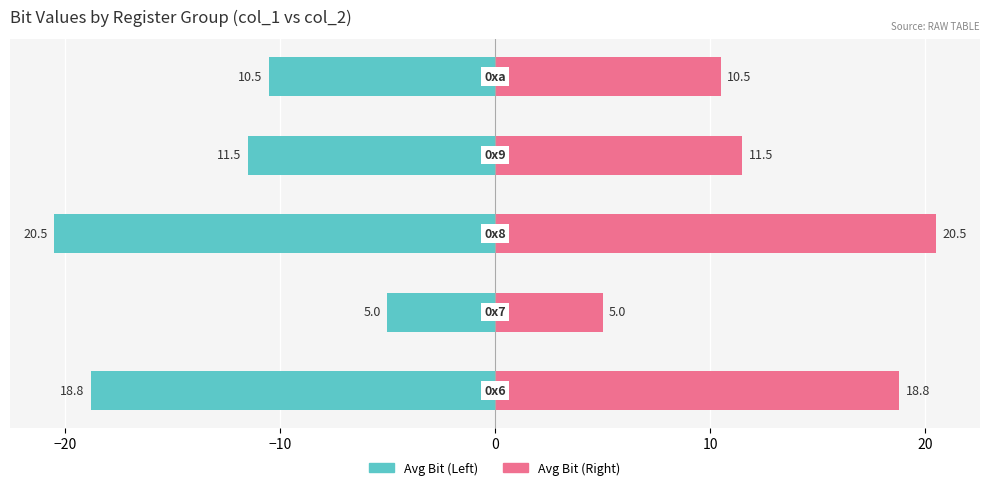

What is the value of the Avg Bit (Right) bar at the 2nd from the left?

5.0